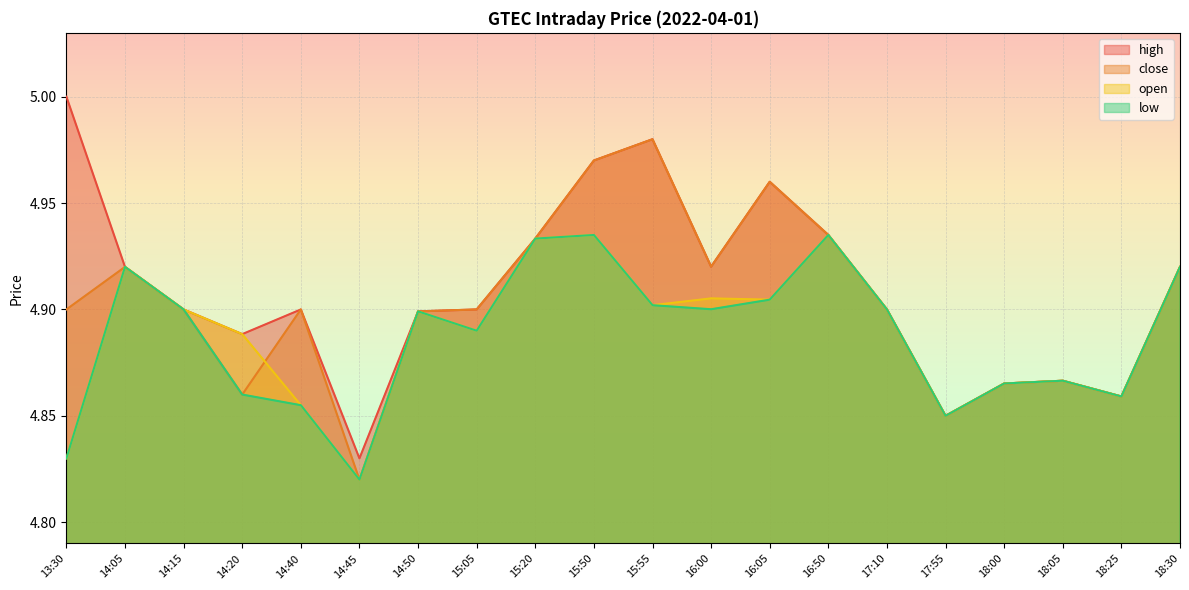

At which category is the sum across all series the highest?

15:50